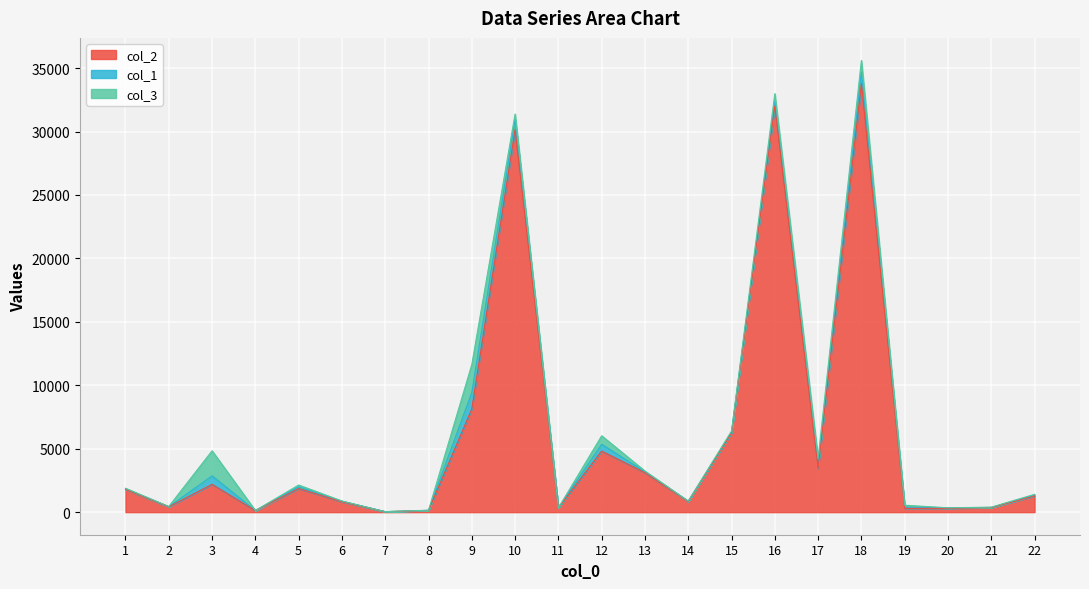

At which category is the sum across all series the highest?

18